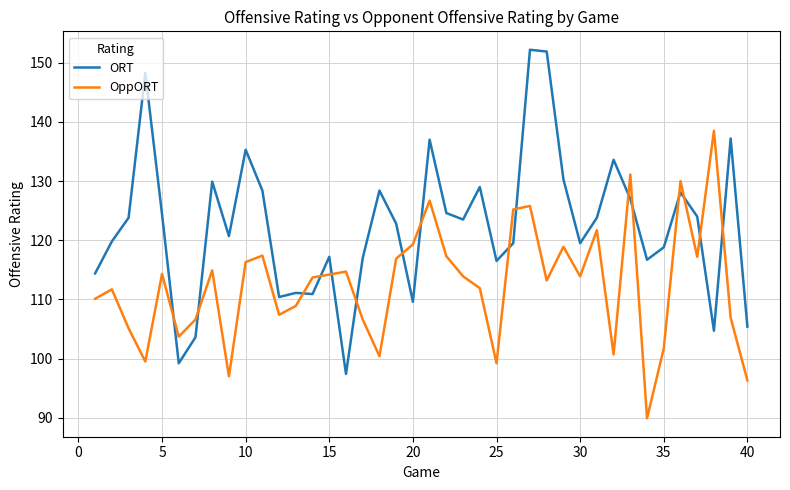

What is the difference between the maximum and minimum values in the ORT series?

54.8